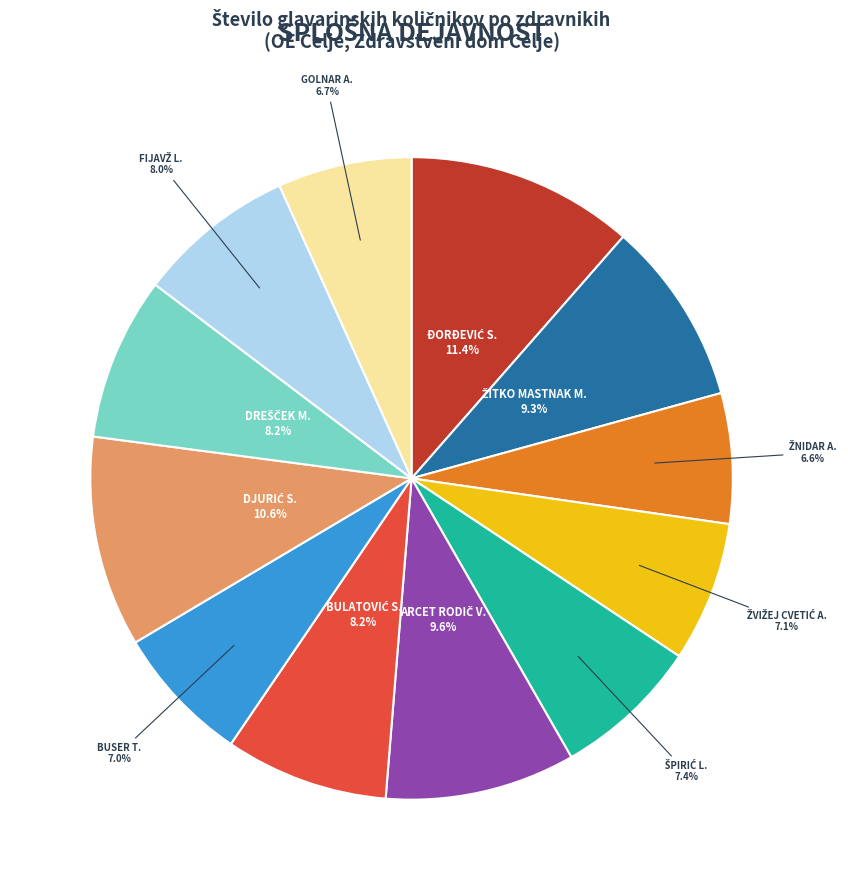

Is there a majority slice in this chart?

No